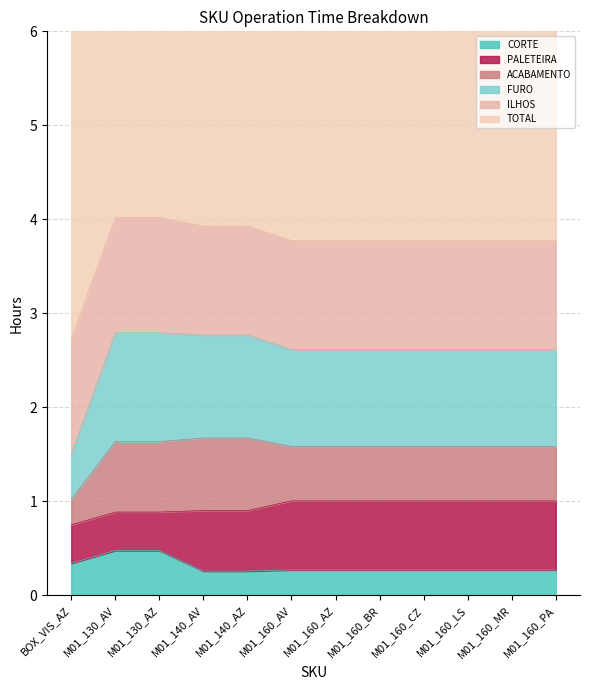

Between M01_160_LS and M01_160_AV, which is larger?

M01_160_LS